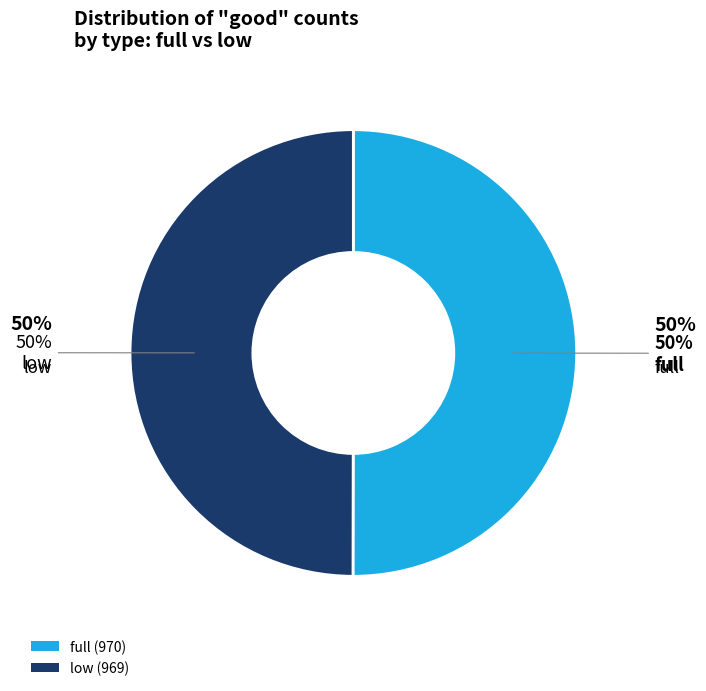

What is the ratio of the value at low (969) to the value at full (970)?

1.0